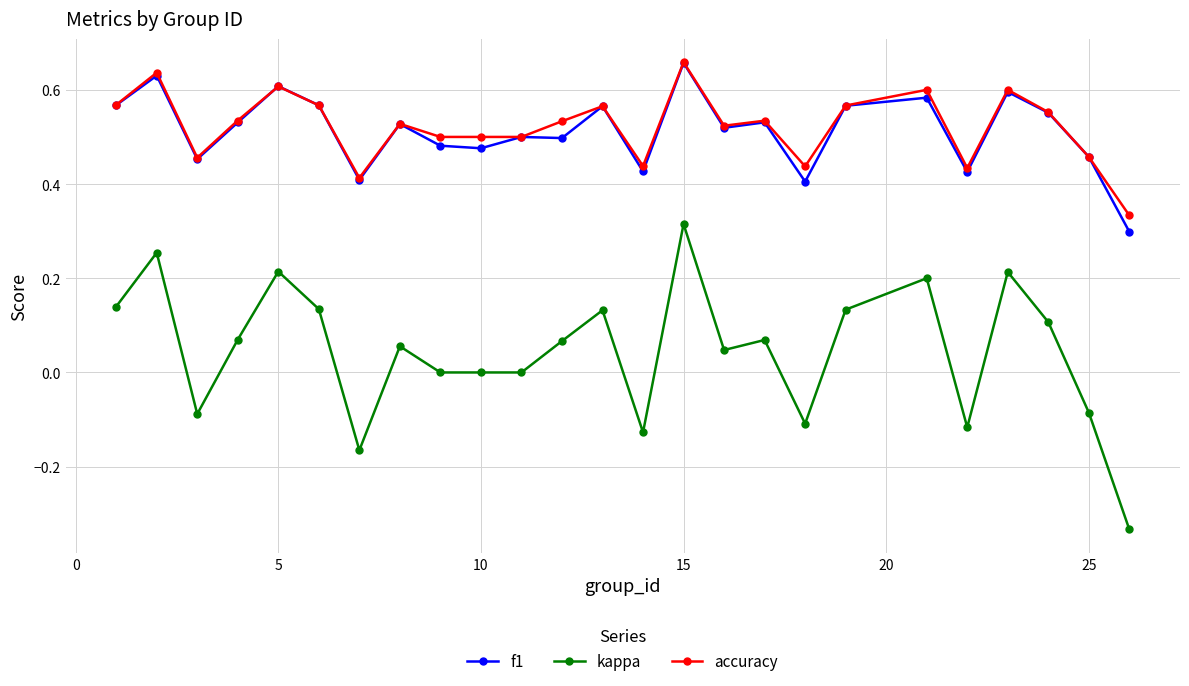

Which series has the largest range (max minus min)?

kappa